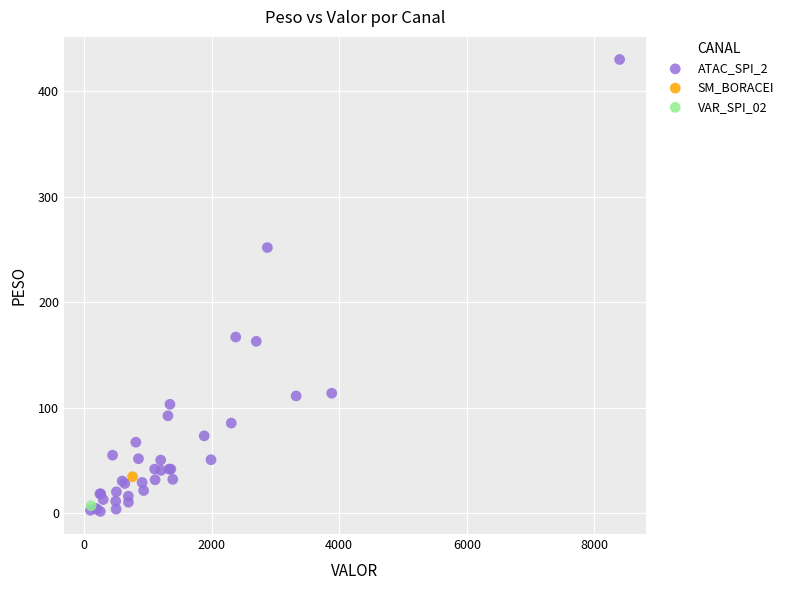

What are all the series names shown in the legend?

ATAC_SPI_2, SM_BORACEI, VAR_SPI_02